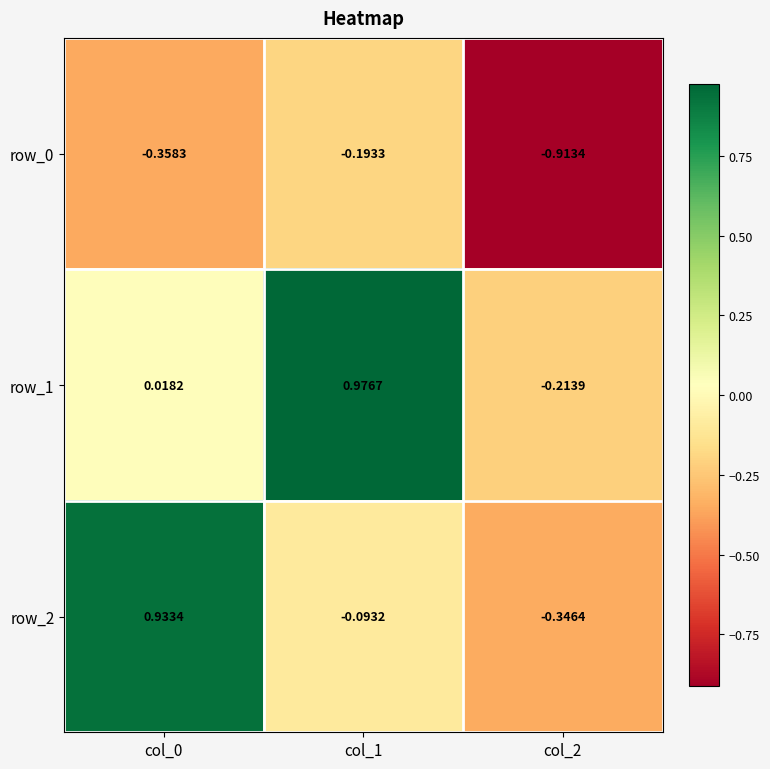

Is the value of row_1 at col_2 greater than the value of row_2 at col_2?

Yes